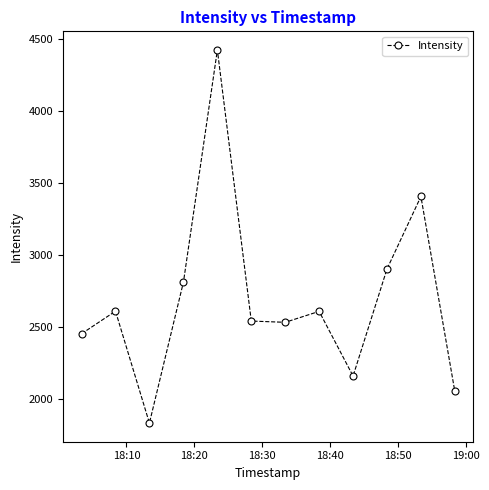

What is the greatest value displayed?

4426.9